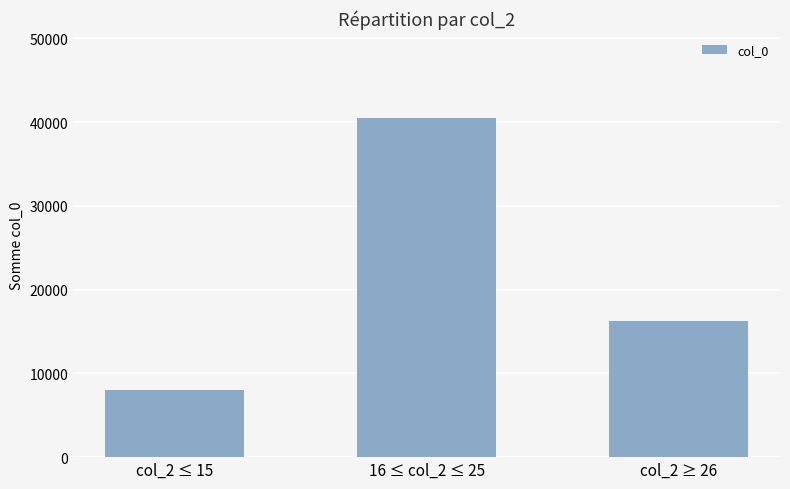

True or false: the data shows 69428 at 16 ≤ col_2 ≤ 25.

False